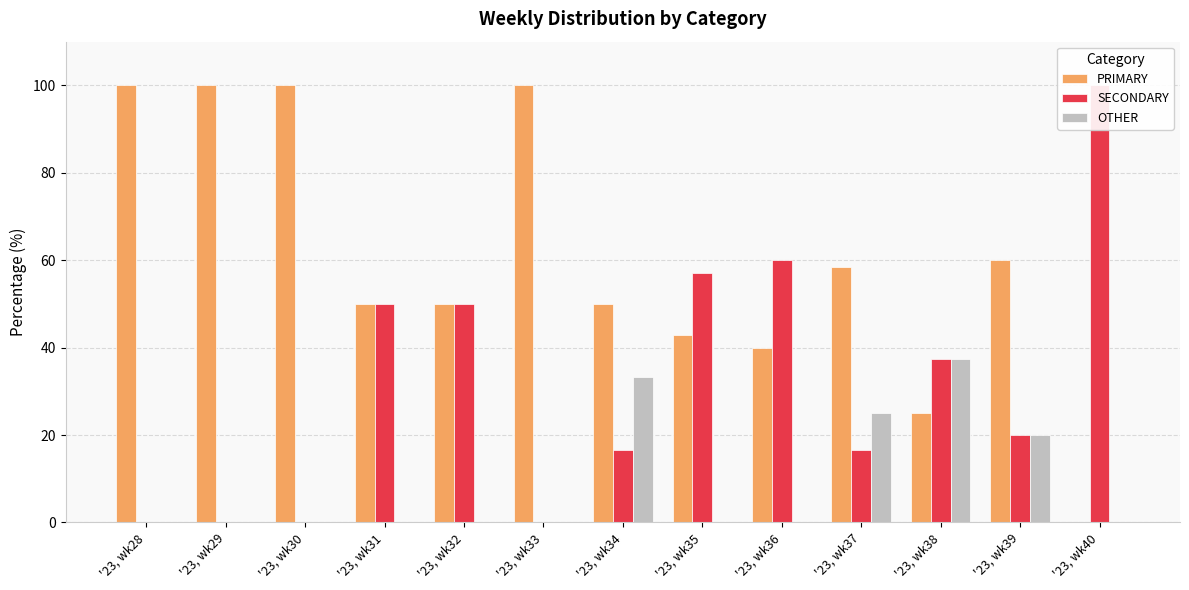

What is the greatest value displayed?

100.0